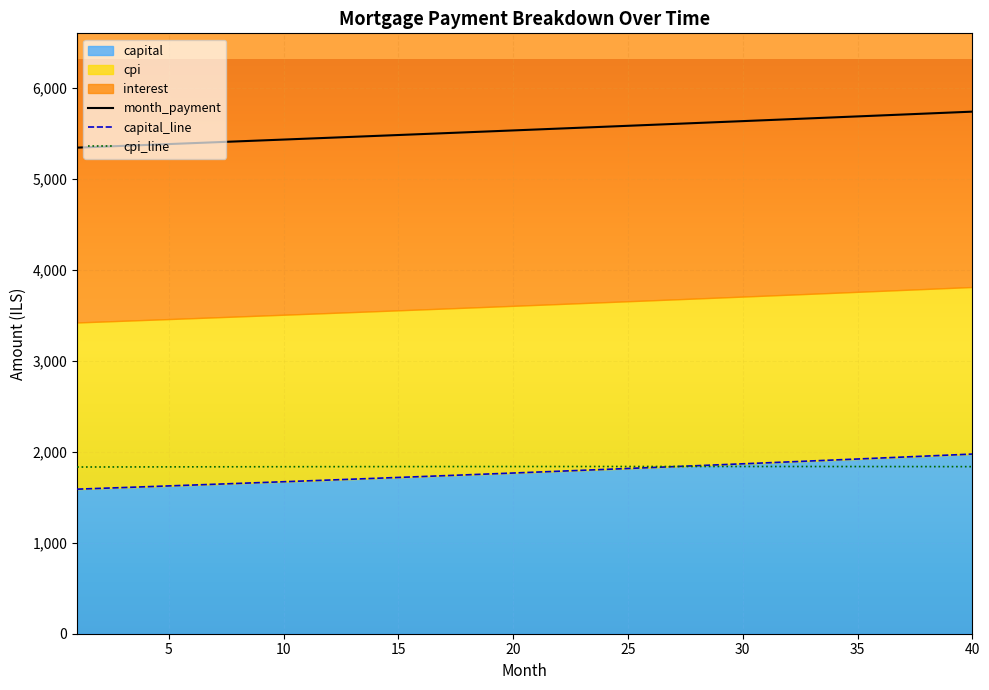

Reading left to right, extract all data points from this chart.

opening_balance: 1=1833.8	2=1834.2	3=1834.6	4=1835.0	5=1835.4	6=1835.8	7=1836.1	8=1836.5	9=1836.8	10=1837.1	11=1837.4	12=1837.6	13=1837.9	14=1838.1	15=1838.3	16=1838.5	17=1838.7	18=1838.9	19=1839.0	20=1839.2	21=1839.3	22=1839.4	23=1839.5	24=1839.5	25=1839.5	26=1839.6	27=1839.6	28=1839.6	29=1839.5	30=1839.5	31=1839.4	32=1839.3	33=1839.2	34=1839.1	35=1838.9	36=1838.7	37=1838.5	38=1838.3	39=1838.1	40=1837.8
month_payment: 1=5347.0	2=5356.8	3=5366.6	4=5376.4	5=5386.3	6=5396.2	7=5406.1	8=5416.0	9=5425.9	10=5435.9	11=5445.8	12=5455.8	13=5465.8	14=5475.8	15=5485.9	16=5495.9	17=5506.0	18=5516.1	19=5526.2	20=5536.3	21=5546.5	22=5556.7	23=5566.9	24=5577.1	25=5587.3	26=5597.5	27=5607.8	28=5618.1	29=5628.4	30=5638.7	31=5649.0	32=5659.4	33=5669.8	34=5680.1	35=5690.6	36=5701.0	37=5711.4	38=5721.9	39=5732.4	40=5742.9
capital: 1=1590.1	2=1599.0	3=1607.9	4=1616.9	5=1626.0	6=1635.0	7=1644.2	8=1653.4	9=1662.6	10=1671.9	11=1681.3	12=1690.7	13=1700.1	14=1709.6	15=1719.2	16=1728.8	17=1738.5	18=1748.2	19=1758.0	20=1767.8	21=1777.7	22=1787.6	23=1797.6	24=1807.6	25=1817.7	26=1827.9	27=1838.1	28=1848.4	29=1858.7	30=1869.1	31=1879.6	32=1890.1	33=1900.6	34=1911.3	35=1922.0	36=1932.7	37=1943.5	38=1954.4	39=1965.3	40=1976.3